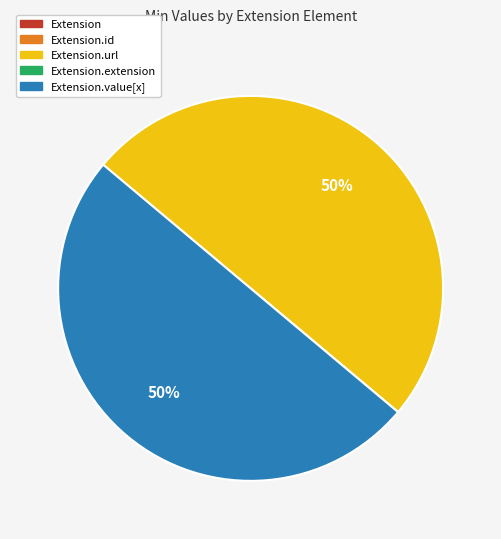

To the nearest percent, what is the average slice percentage?

20%